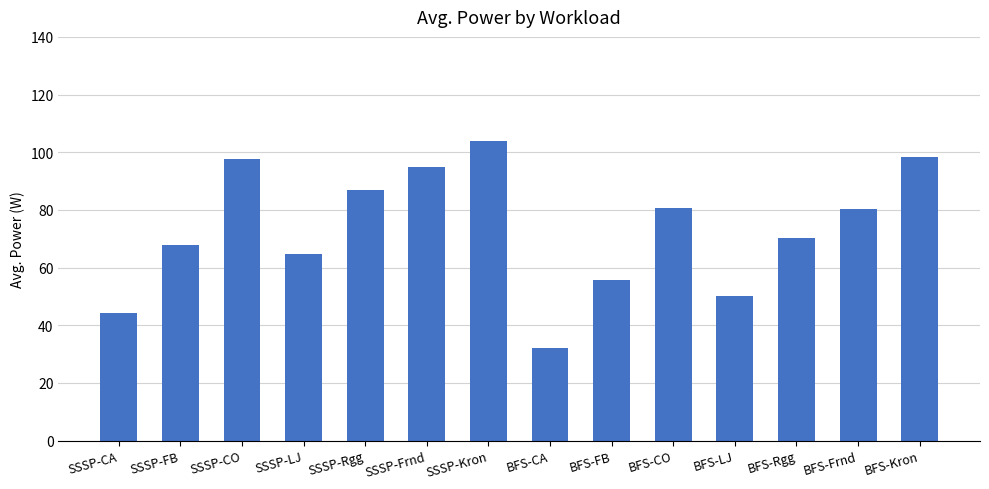

What is the sum of the values at BFS-CO and BFS-LJ?

130.6